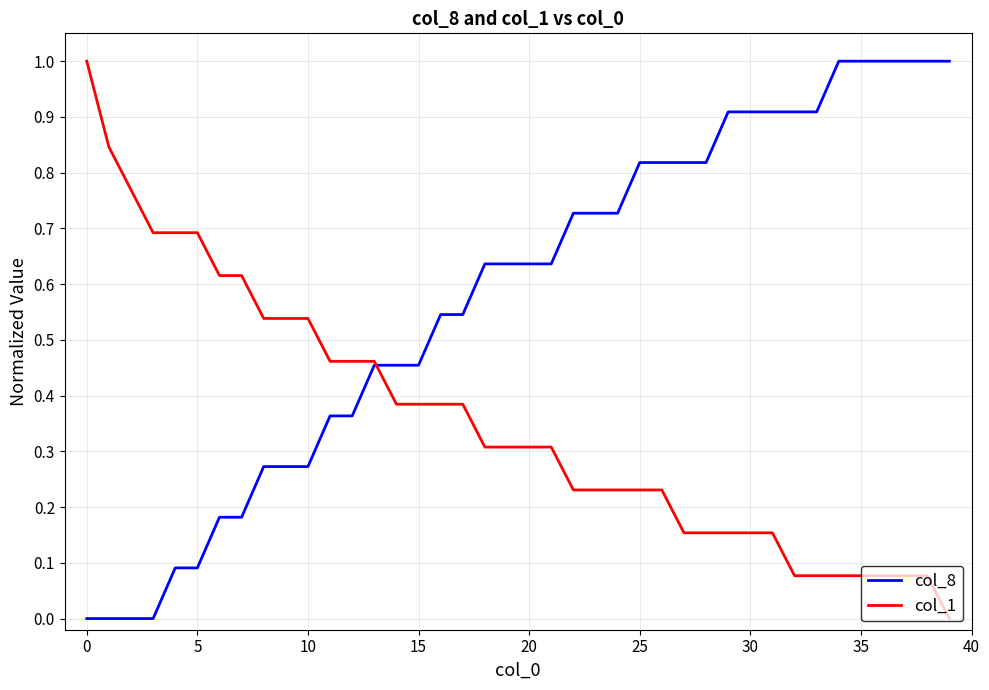

Which series has the largest total across all categories?

col_8